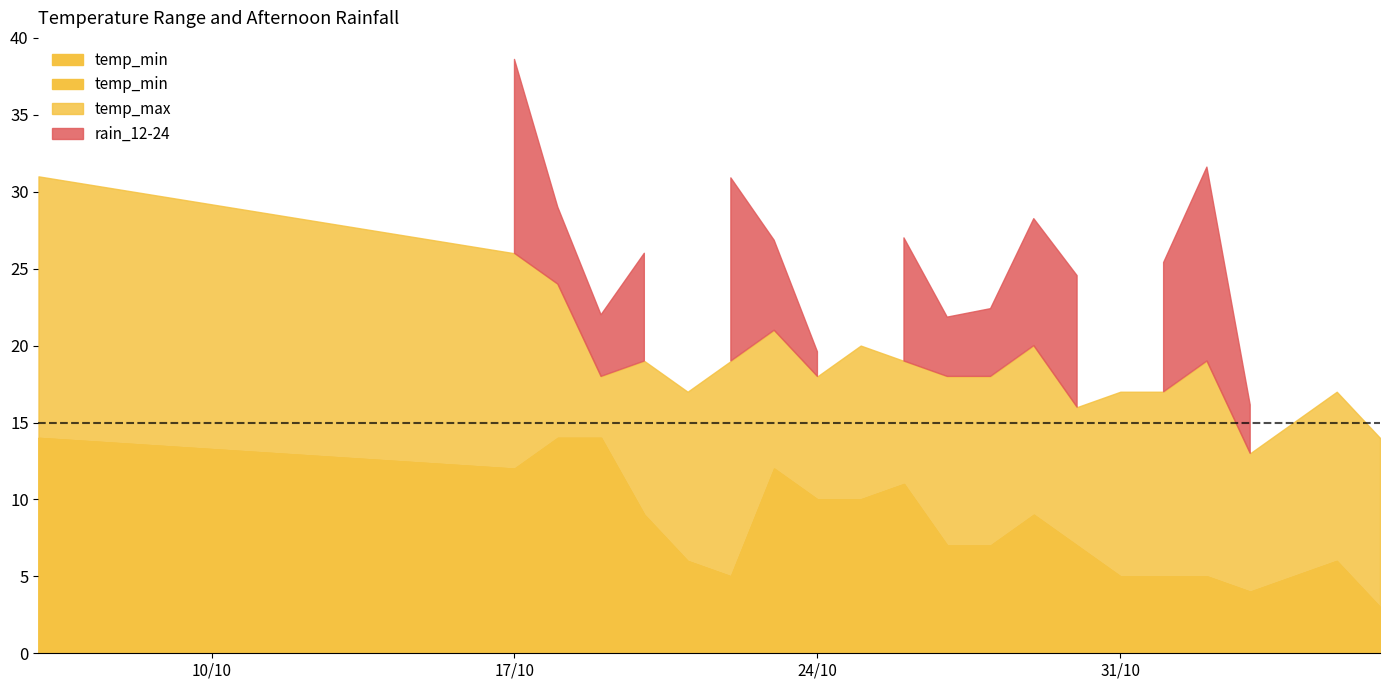

What is the highest value of the temp_max series?

31